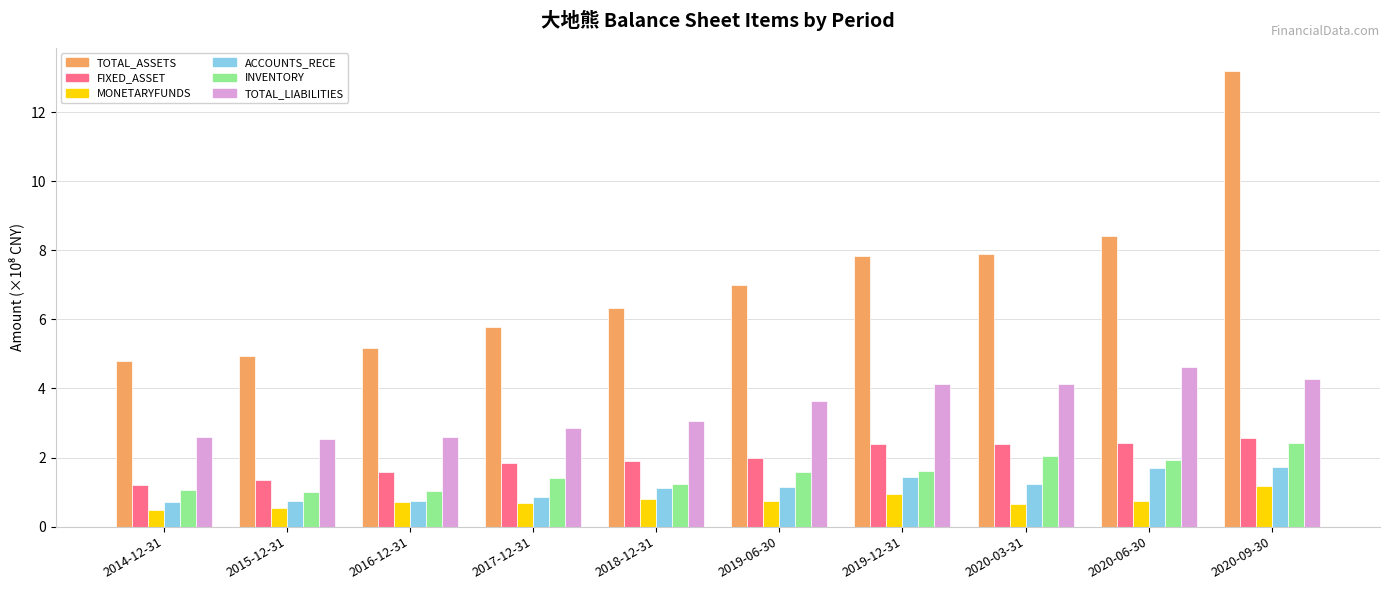

At which label does TOTAL_ASSETS first exceed 6?

2018-12-31